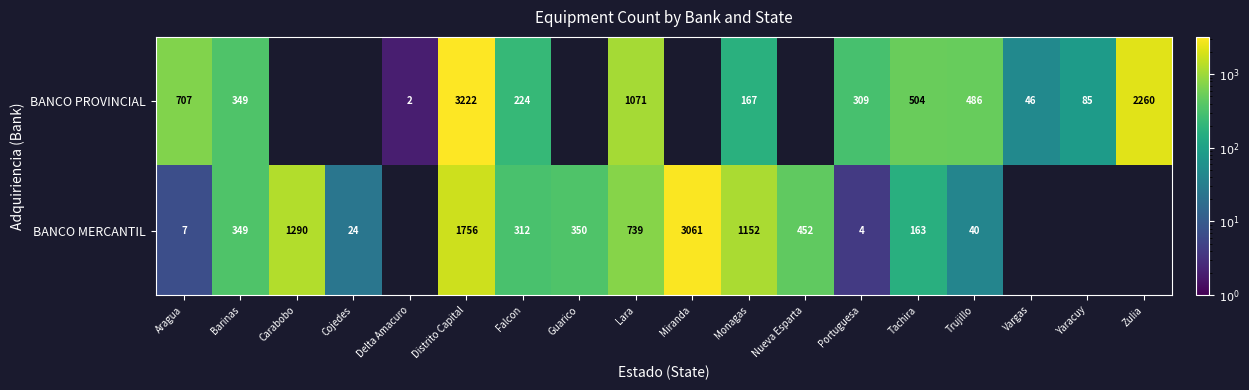

What is the spread (max minus min) of values at Lara?

332